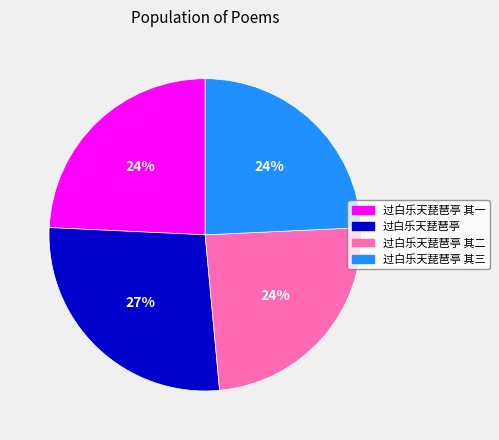

Count the number of slices in the pie.

4